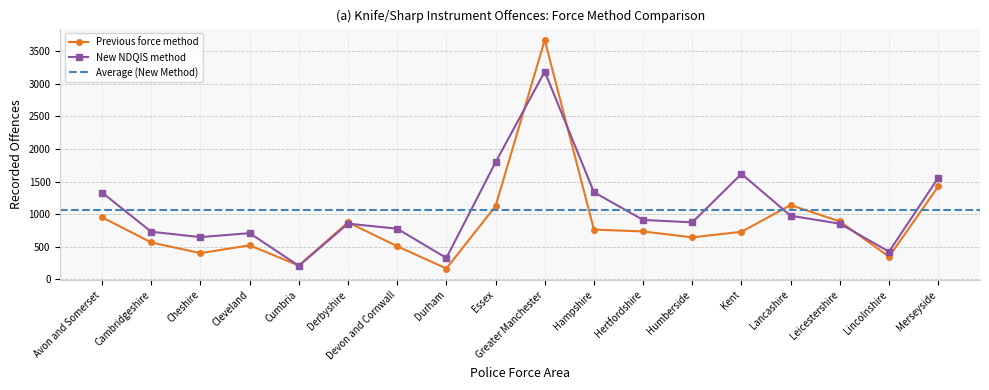

Where do New NDQIS method and Previous force method first cross each other?

Cleveland and Cumbria